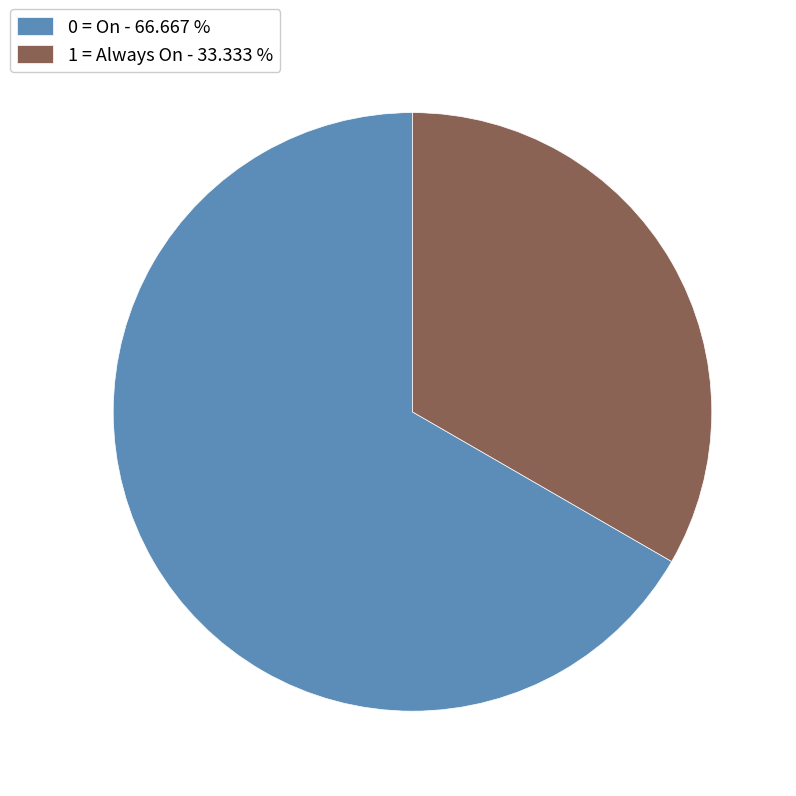

Rank the categories by value from highest to lowest.

0 = On, 1 = Always On